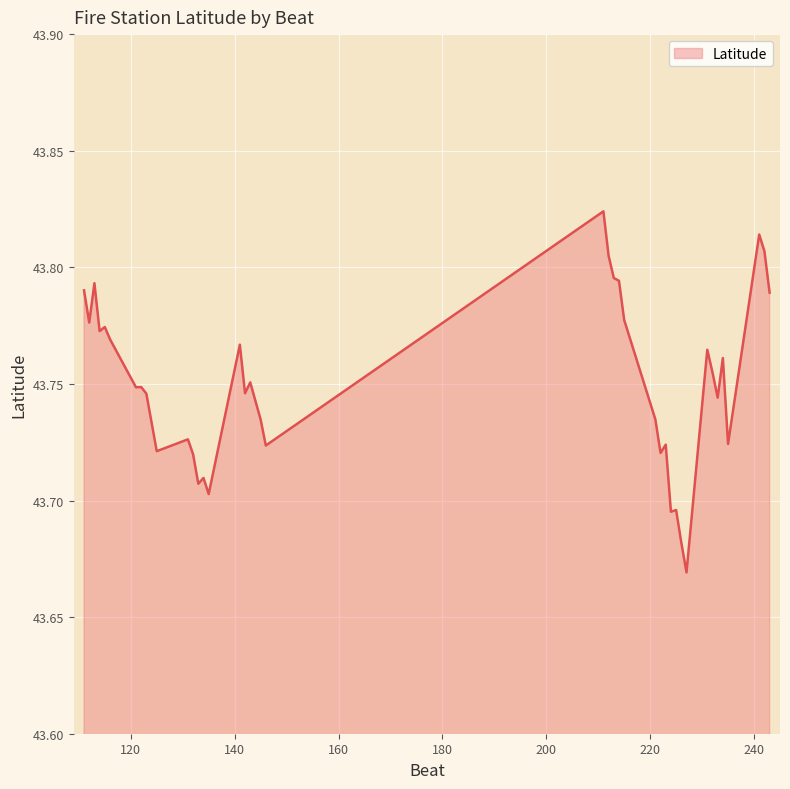

Rank the categories by value from highest to lowest.

211, 241, 242, 212, 213, 214, 113, 111, 243, 215, 112, 115, 114, 116, 141, 231, 234, 232, 143, 122, 121, 142, 123, 233, 221, 145, 131, 235, 223, 146, 125, 222, 132, 134, 133, 135, 225, 224, 226, 227